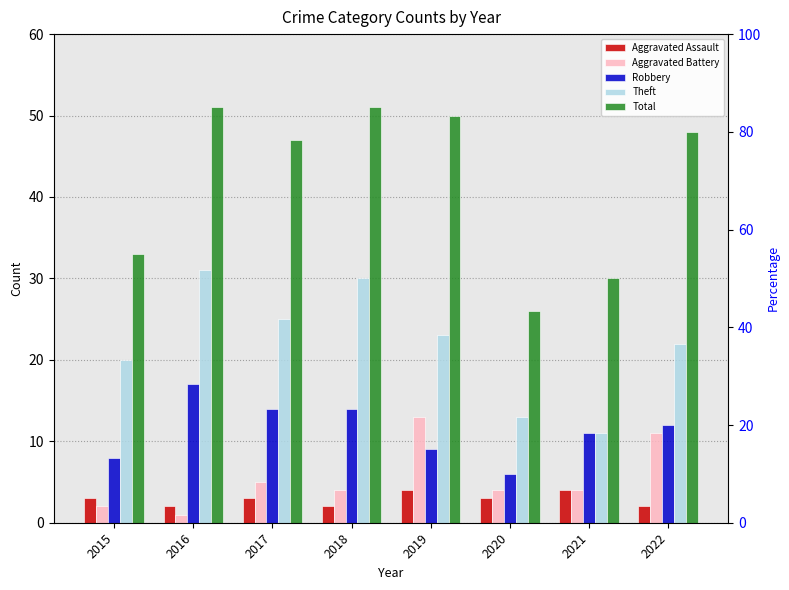

The value of Total at 2019 is 24. True or false?

False